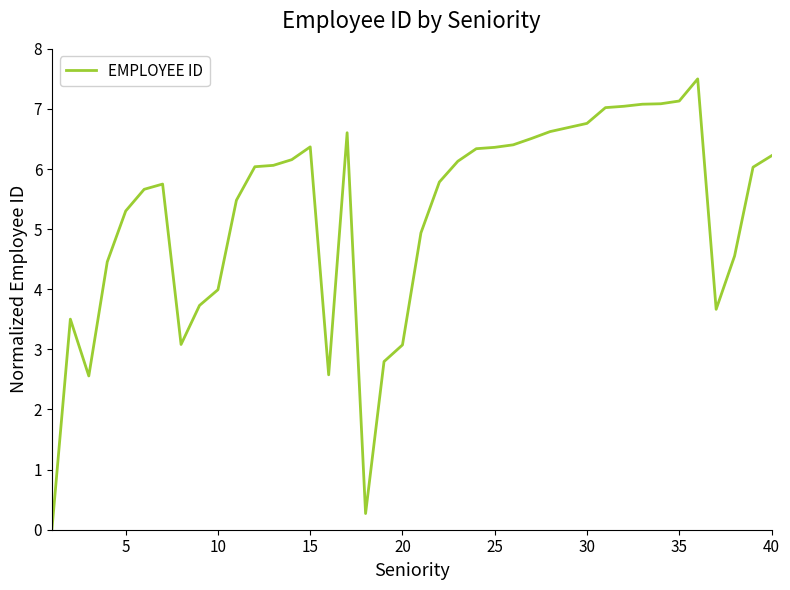

What is the greatest value displayed?

7.5